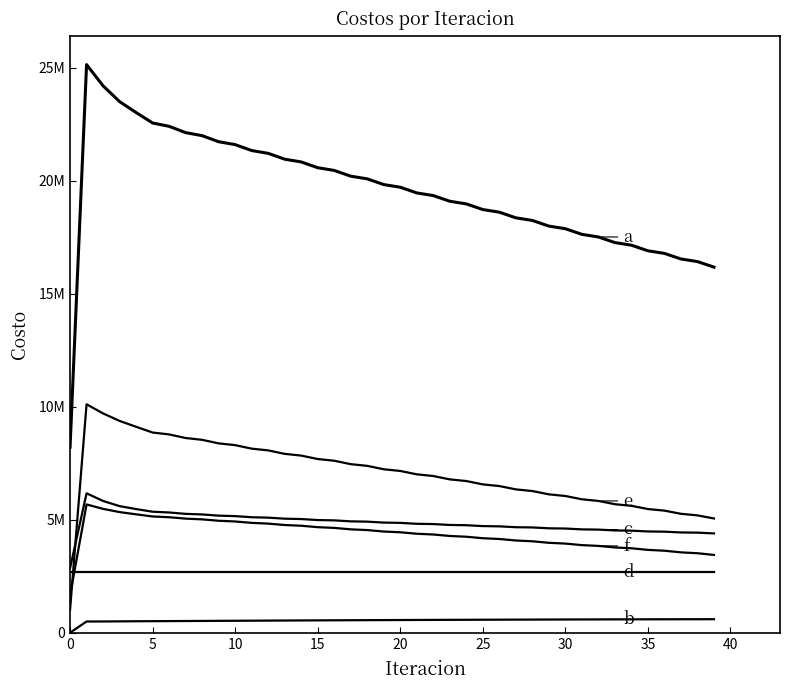

Reading right to left, what are all the values shown in this chart?

Costo Total: 16183403.3	16429076.6	16544538.0	16791163.3	16906776.1	17154269.3	17270072.5	17518582.7	17634695.2	17883952.7	18000247.0	18249762.0	18366158.7	18615861.0	18732399.9	18982750.7	19099626.5	19350795.0	19468154.0	19720137.6	19838116.8	20091123.0	20209969.5	20464263.1	20584321.6	20840365.3	20962173.0	21220529.9	21344915.9	21606719.5	21735098.3	22002795.6	22137960.6	22416291.5	22564203.9	23026890.0	23510623.8	24209379.6	25148067.0	8214138.1
Costo Operacion: 597549.7	596229.6	595310.8	593801.4	592692.2	590994.2	589695.7	587810.1	586323.4	584248.6	582572.0	580308.2	578442.2	575989.9	573935.0	571294.8	569051.8	566224.6	563794.3	560781.2	558165.2	554967.9	552167.9	548788.6	545807.3	542249.5	539090.8	535359.7	532048.2	528206.9	524775.3	520831.2	517338.8	513403.8	509929.9	506964.7	501633.5	497323.3	495260.9	0.0
Costo Tiempo de Viaje: 4395254.2	4428771.8	4437760.4	4472332.4	4481628.0	4517169.3	4526795.8	4563448.0	4573503.8	4611033.5	4621416.6	4659329.3	4669948.9	4708165.8	4719046.2	4758014.3	4769328.8	4809195.2	4821060.5	4861789.4	4874300.2	4916048.8	4929390.7	4972345.9	4986771.4	5031272.7	5047174.3	5093579.5	5111527.9	5160550.9	5181509.1	5234889.7	5260749.2	5321511.5	5356130.7	5472134.8	5602911.6	5831001.0	6170709.7	2856736.2
Costo Tiempo de Acceso: 2692057.8	2692057.8	2692057.8	2692057.8	2692057.8	2692057.8	2692057.8	2692057.8	2692057.8	2692057.8	2692057.8	2692057.8	2692057.8	2692057.8	2692057.8	2692057.8	2692057.8	2692057.8	2692057.8	2692057.8	2692057.8	2692057.8	2692057.8	2692057.8	2692057.8	2692057.8	2692057.8	2692057.8	2692057.8	2692057.8	2692057.8	2692057.8	2692057.8	2692057.8	2692057.8	2692057.8	2692057.8	2692057.8	2692057.8	2692057.8
Costo Tiempo de Espera: 5055868.1	5193982.6	5263046.4	5403598.1	5473891.5	5616754.6	5688220.6	5833307.3	5905910.0	6051699.2	6124668.2	6271158.4	6344496.8	6491694.2	6565410.5	6713330.0	6787438.7	6936105.3	7010628.5	7160079.0	7235048.7	7385336.2	7460798.1	7611997.2	7688017.6	7840236.1	7916913.9	8070313.1	8147803.7	8302642.4	8381210.4	8537950.8	8618102.7	8777723.4	8860629.4	9115403.4	9375753.1	9707135.0	10111736.2	1011173.6
Costo Tiempo de Transferencia: 3442673.5	3518034.7	3556362.6	3629373.6	3666506.6	3737293.4	3773302.6	3841959.5	3876900.1	3944913.6	3979532.4	4046908.3	4081212.9	4147953.3	4181950.3	4248053.8	4281749.3	4347212.1	4380612.8	4445430.0	4478544.9	4542712.3	4575555.1	4639073.4	4671667.5	4734549.1	4766936.2	4829219.9	4861478.2	4923261.4	4955545.7	5017066.1	5049712.1	5111595.0	5145456.0	5240329.3	5338267.7	5481862.4	5678302.3	1654170.5